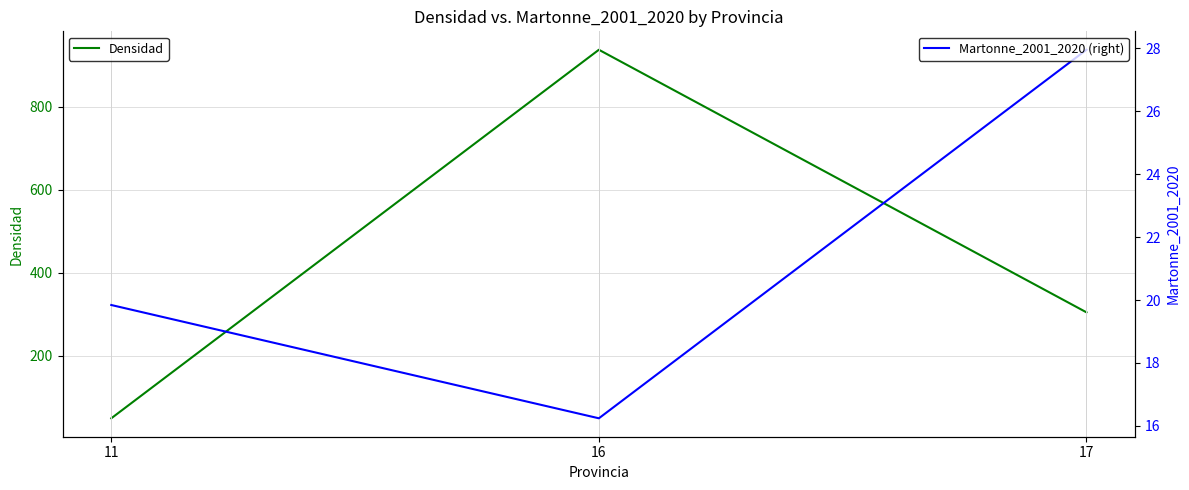

Is it true that Martonne_2001_2020 (right) equals 4.9 at 16?

False